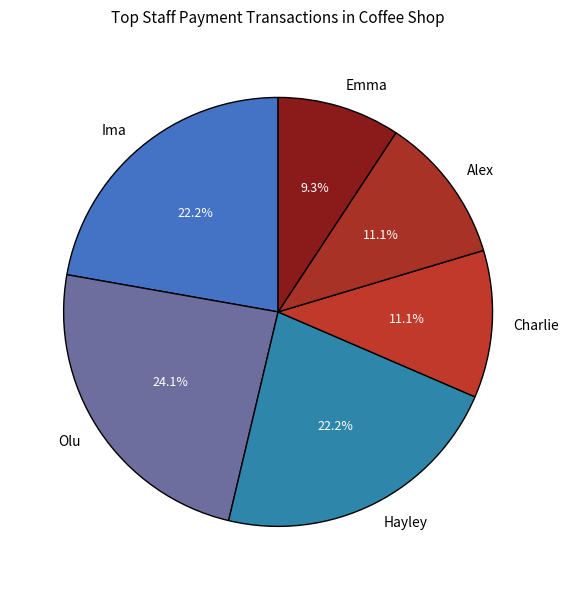

To the nearest percent, what is the combined percentage of Ima and Olu?

46%